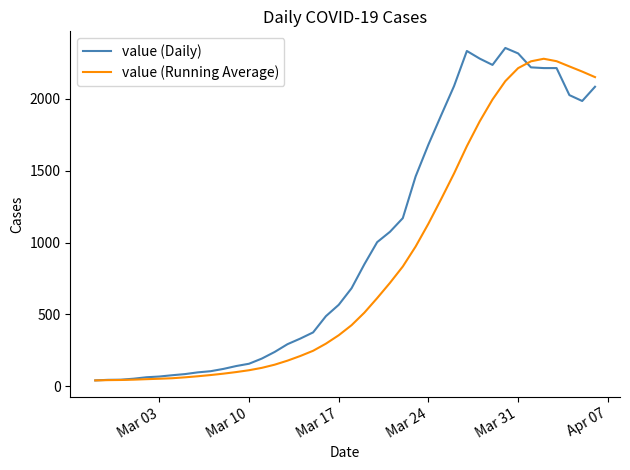

What is the highest value of the value (Daily) series?

2354.0